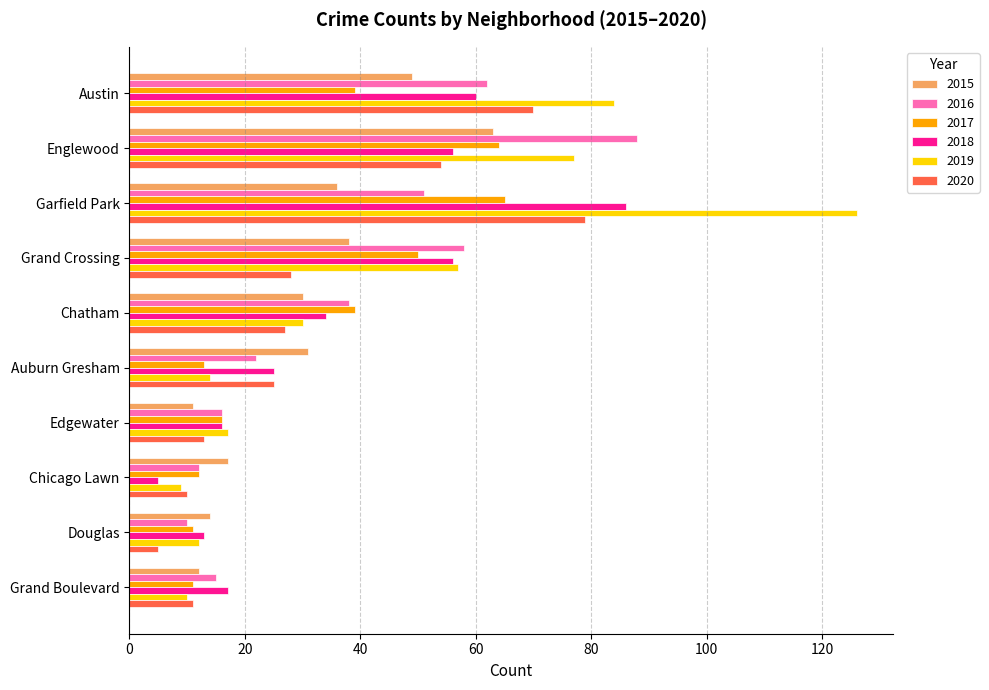

What is the lowest value of the 2017 series?

11